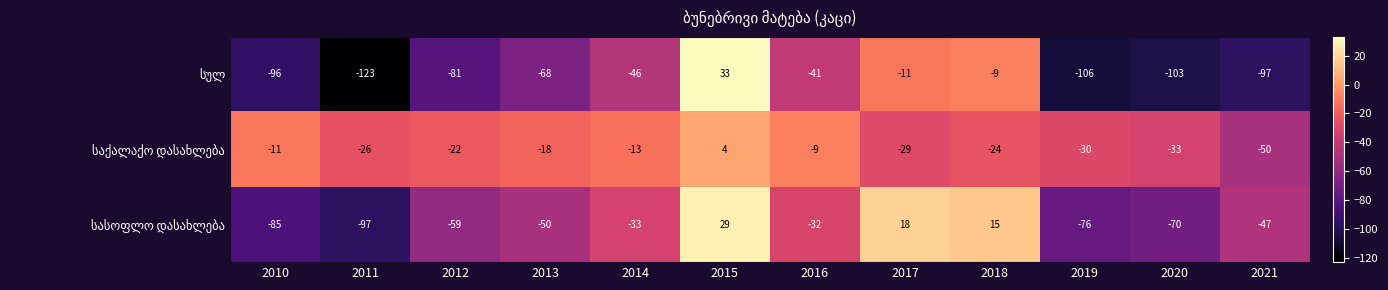

At which category is the sum across all series the highest?

2015